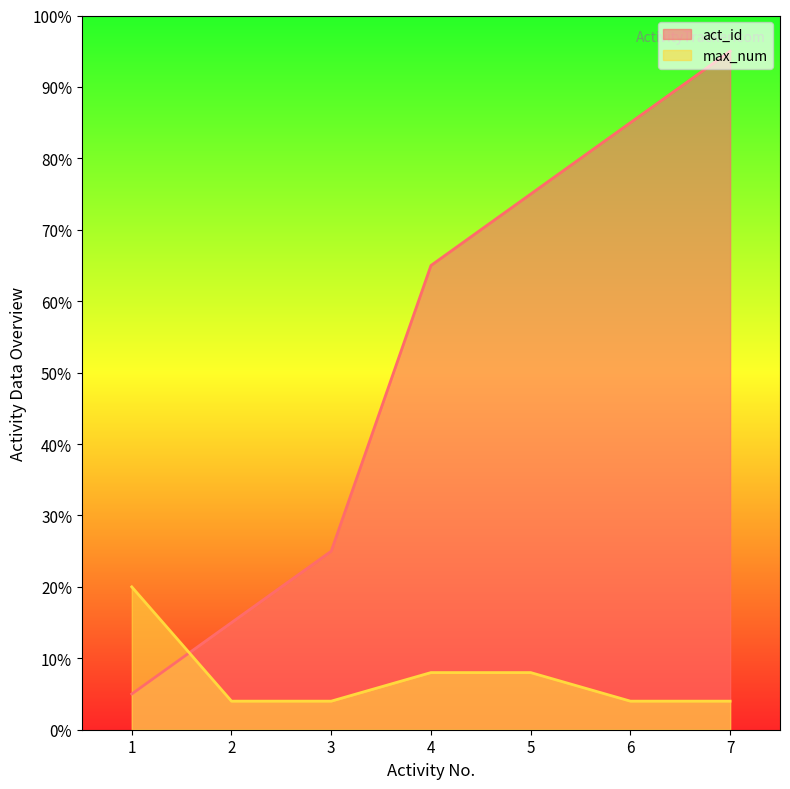

Does the chart display data point markers on the line(s)?

No